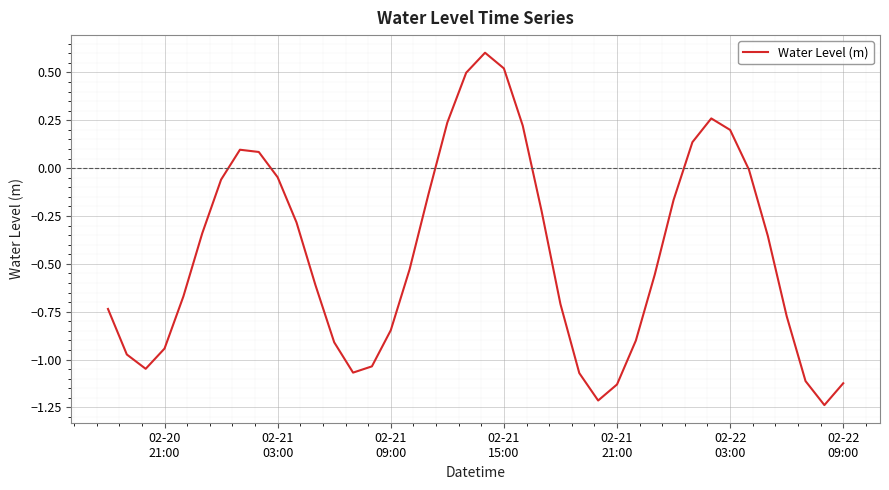

What is the greatest value displayed?

0.6